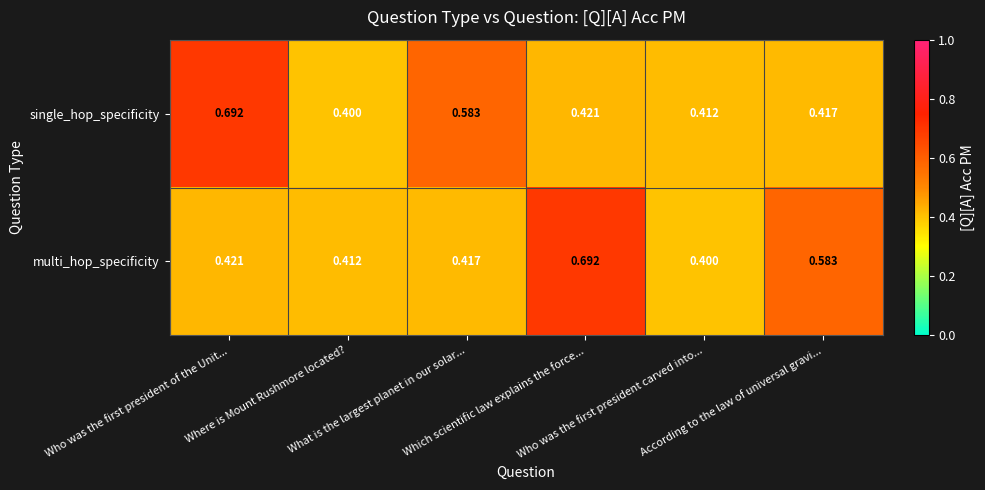

Which category has the highest value across all series?

Who was the first president of the Unit...